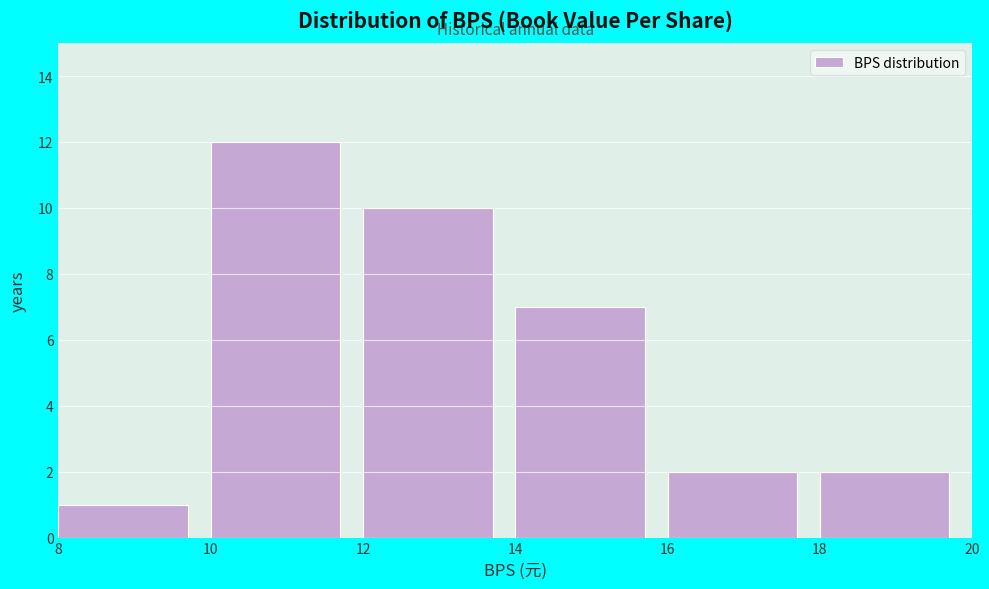

Reading left to right, list every bar in this chart as the range it spans on the x-axis followed by its height. The values are not printed on the chart, so give them approximately, as read against the axis.

8 to 10: 1
10 to 12: 12
12 to 14: 10
14 to 16: 7
16 to 18: 2
18 to 20: 2